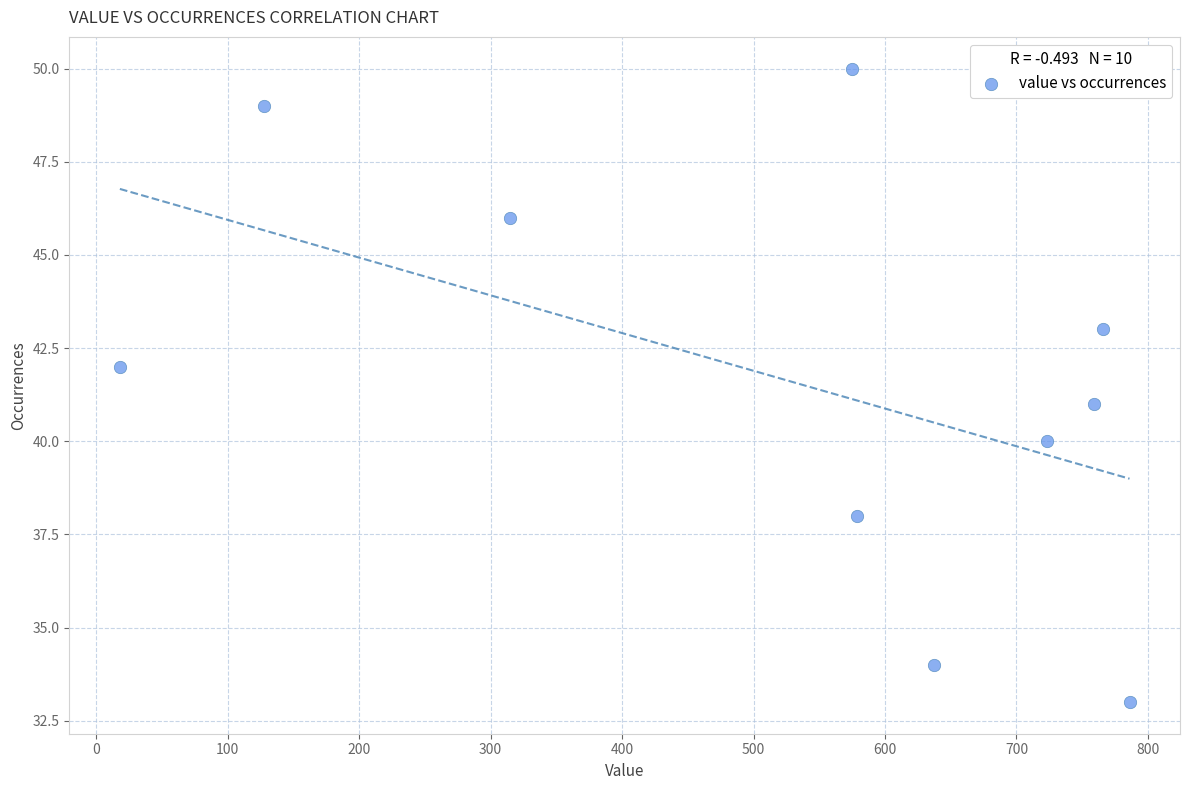

What is the range of Y values (max minus min)?

17